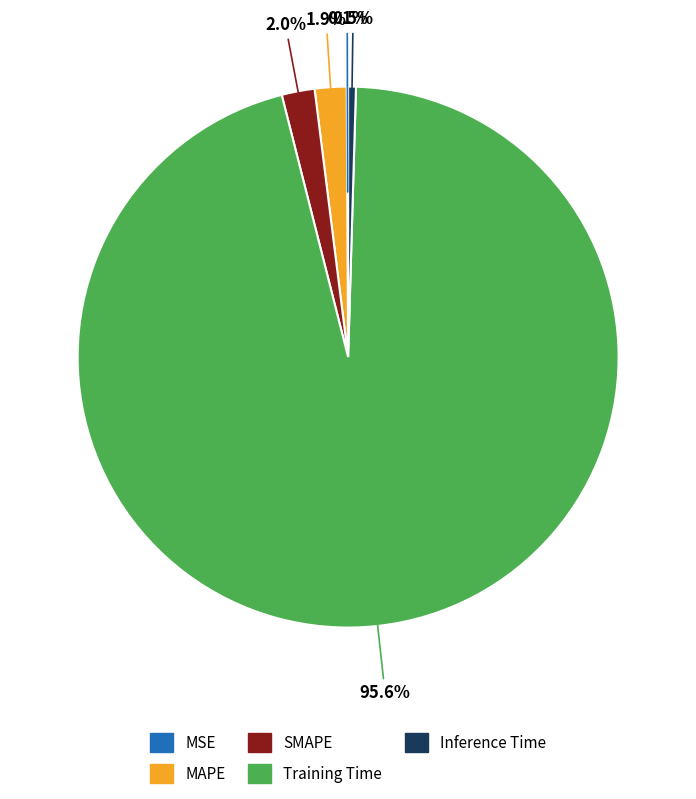

What is the largest slice in the pie chart?

Training Time